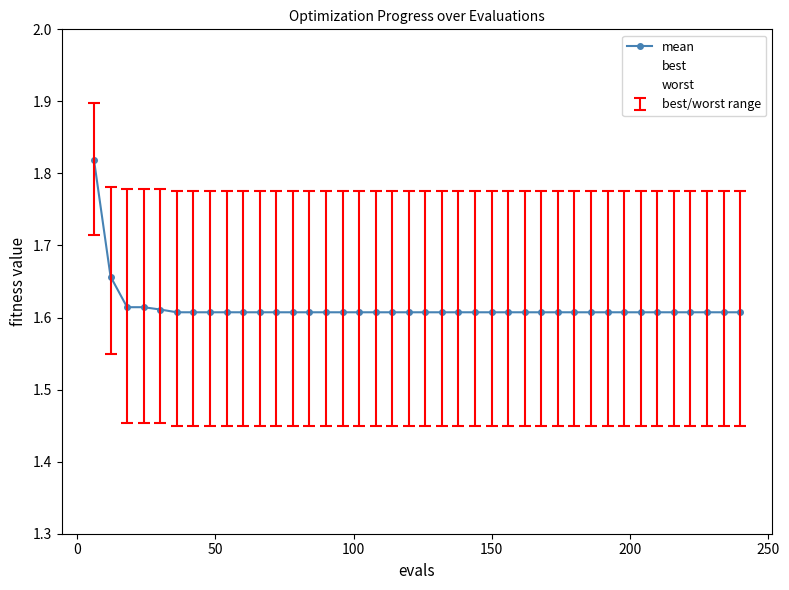

How many lines are shown in the chart?

3